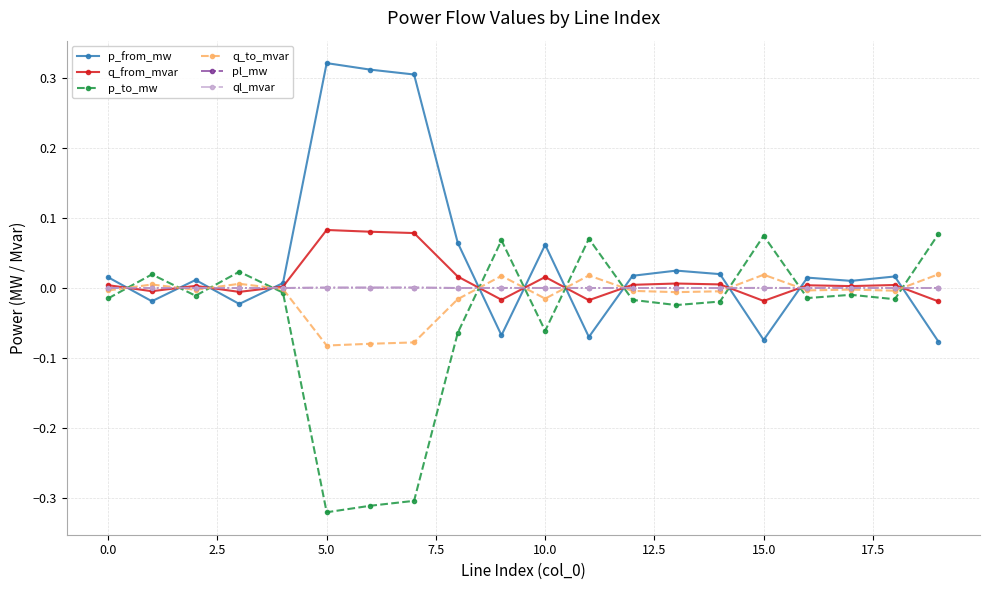

Which series has the largest total across all categories?

p_from_mw